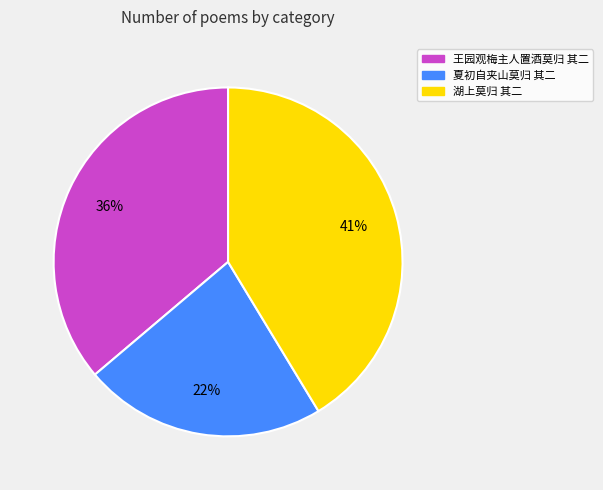

True or false: 夏初自夹山莫归 其二 accounts for 8% of the total.

False